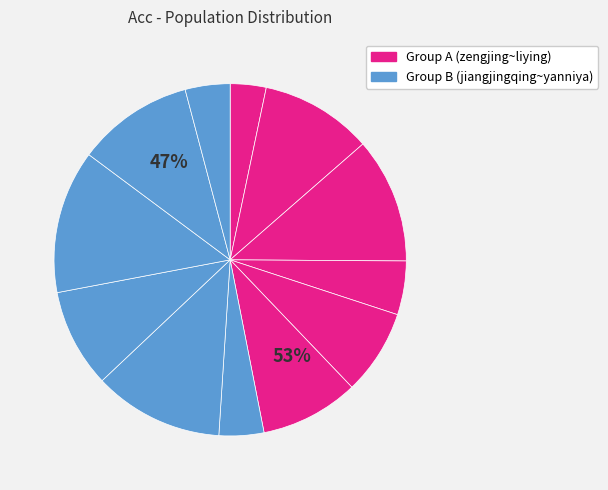

To the nearest percent, what is the combined percentage of 1_zengjing and 7-wangjiayu?

12%